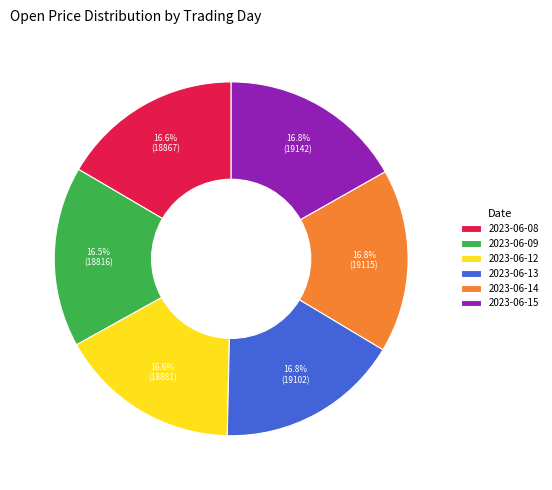

Is there a majority slice in this chart?

No